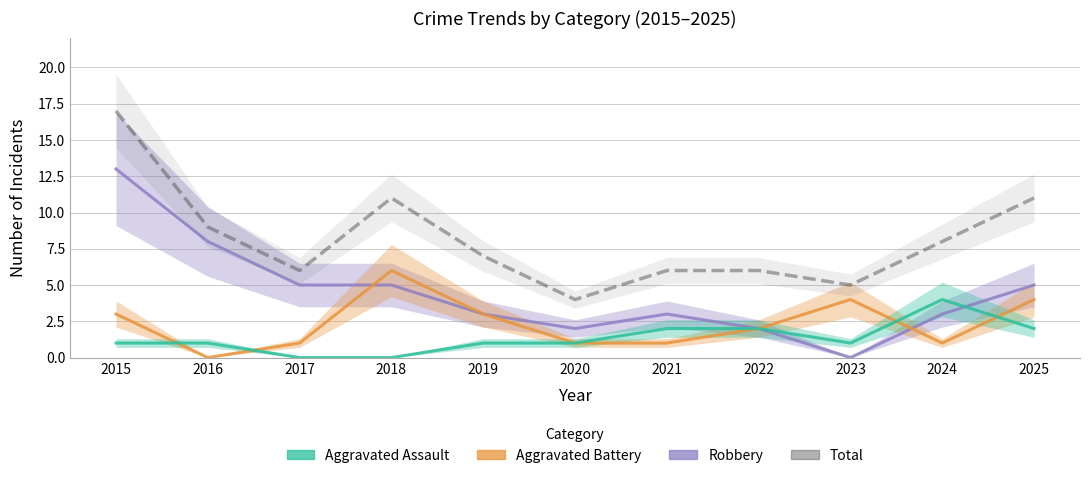

Between 2017 and 2018, which series saw the biggest shift?

Aggravated Battery